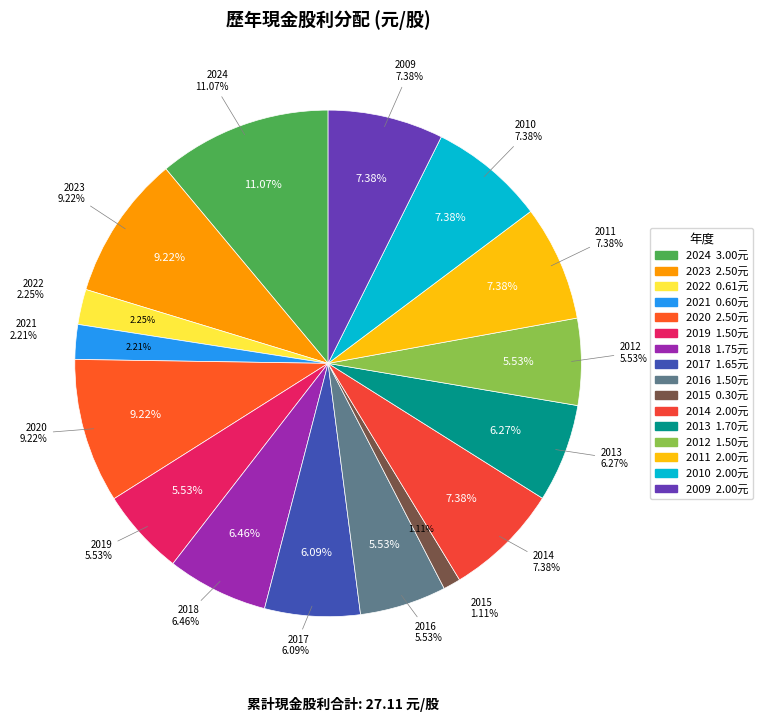

How many segments does this pie chart have?

16